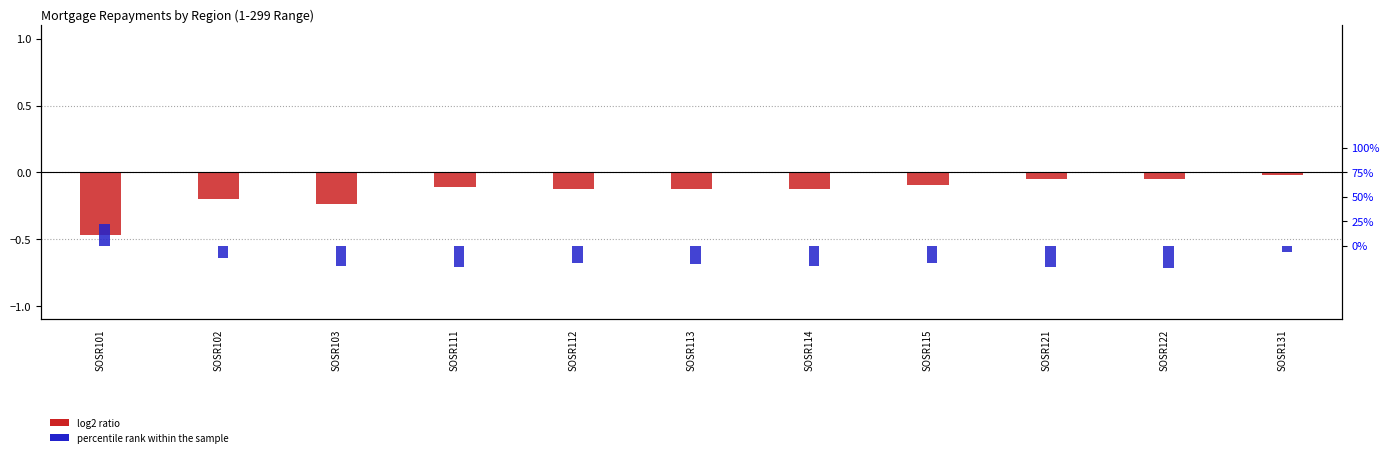

At how many categories does at least one series exceed 0?

1